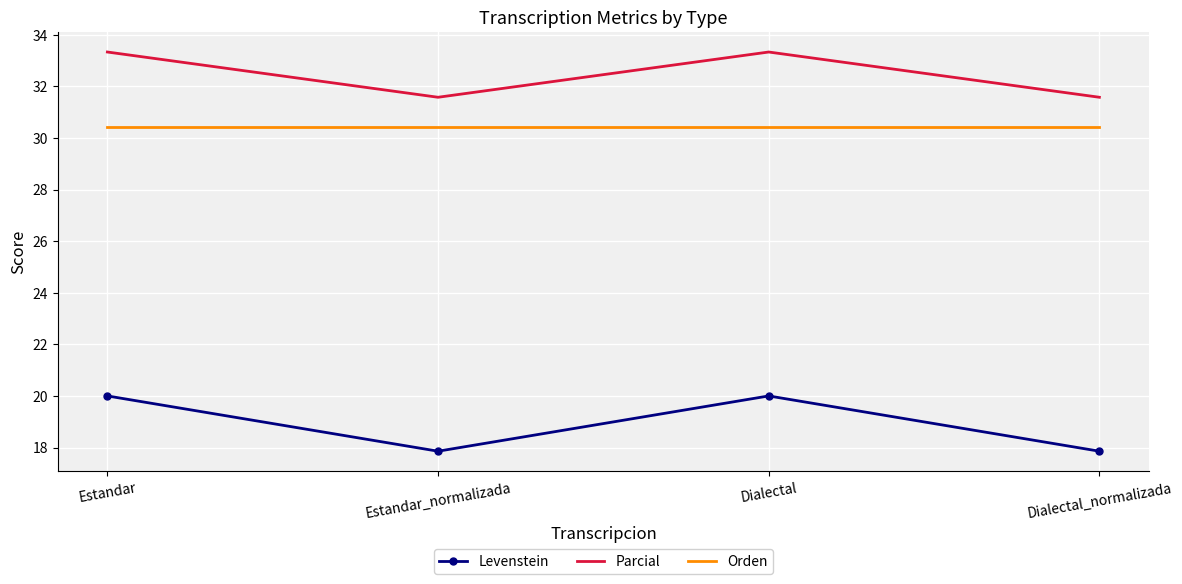

What is the lowest value of the Orden series?

30.4